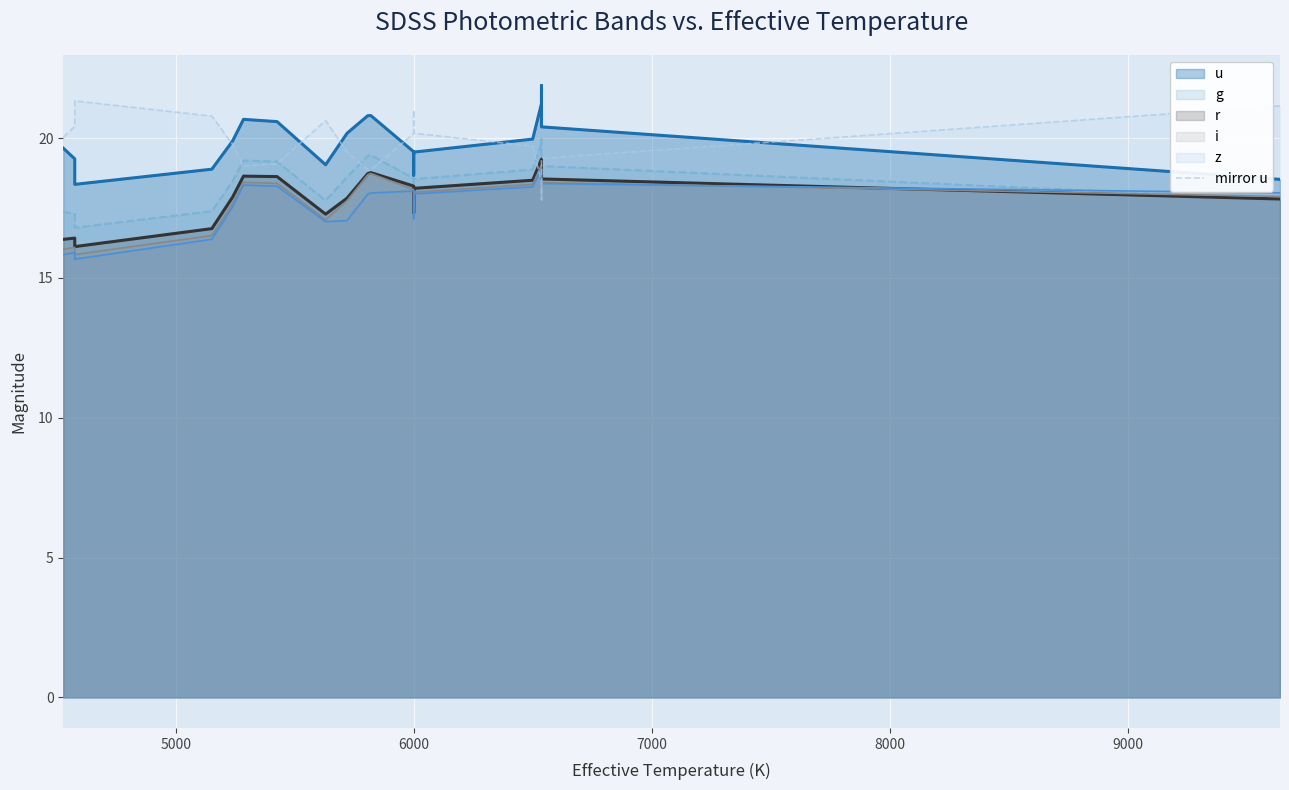

What is the difference between the second highest and minimum values?

3.4